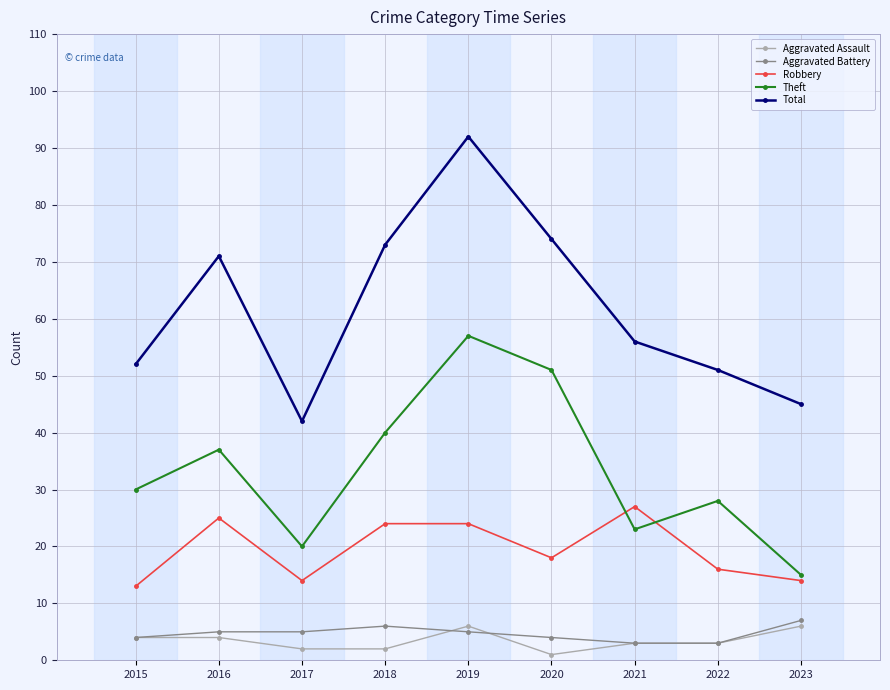

Reading left to right, extract all data points from this chart.

Aggravated Assault: 2015=4	2016=4	2017=2	2018=2	2019=6	2020=1	2021=3	2022=3	2023=6
Aggravated Battery: 2015=4	2016=5	2017=5	2018=6	2019=5	2020=4	2021=3	2022=3	2023=7
Robbery: 2015=13	2016=25	2017=14	2018=24	2019=24	2020=18	2021=27	2022=16	2023=14
Theft: 2015=30	2016=37	2017=20	2018=40	2019=57	2020=51	2021=23	2022=28	2023=15
Total: 2015=52	2016=71	2017=42	2018=73	2019=92	2020=74	2021=56	2022=51	2023=45